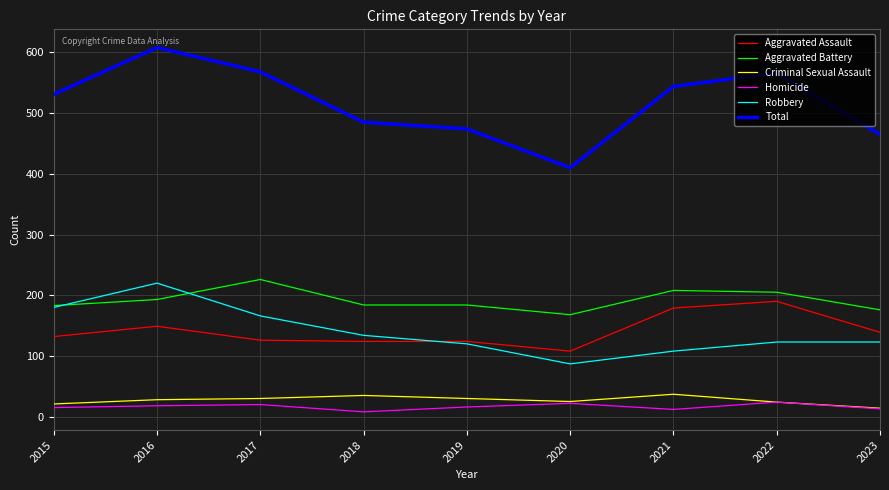

Which series has the largest total across all categories?

Total